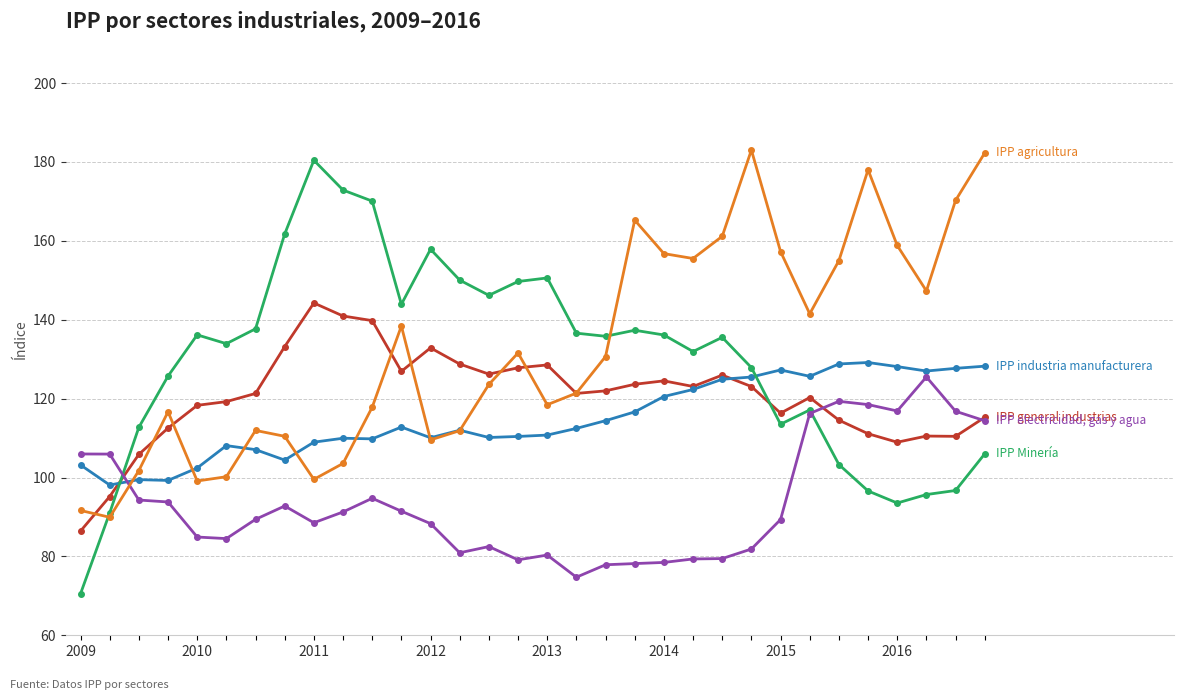

What is the greatest value displayed?

183.0